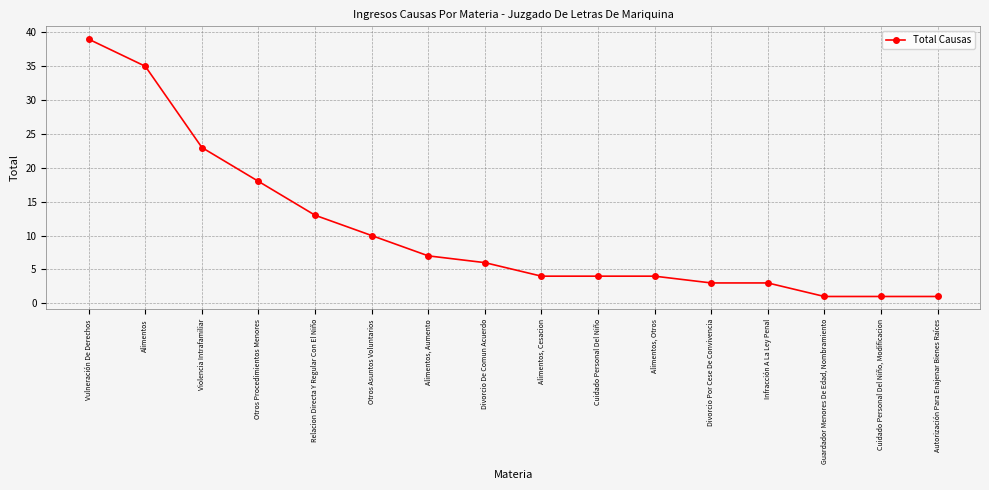

What position from the left is Cuidado Personal Del Niño, Modificacion?

15